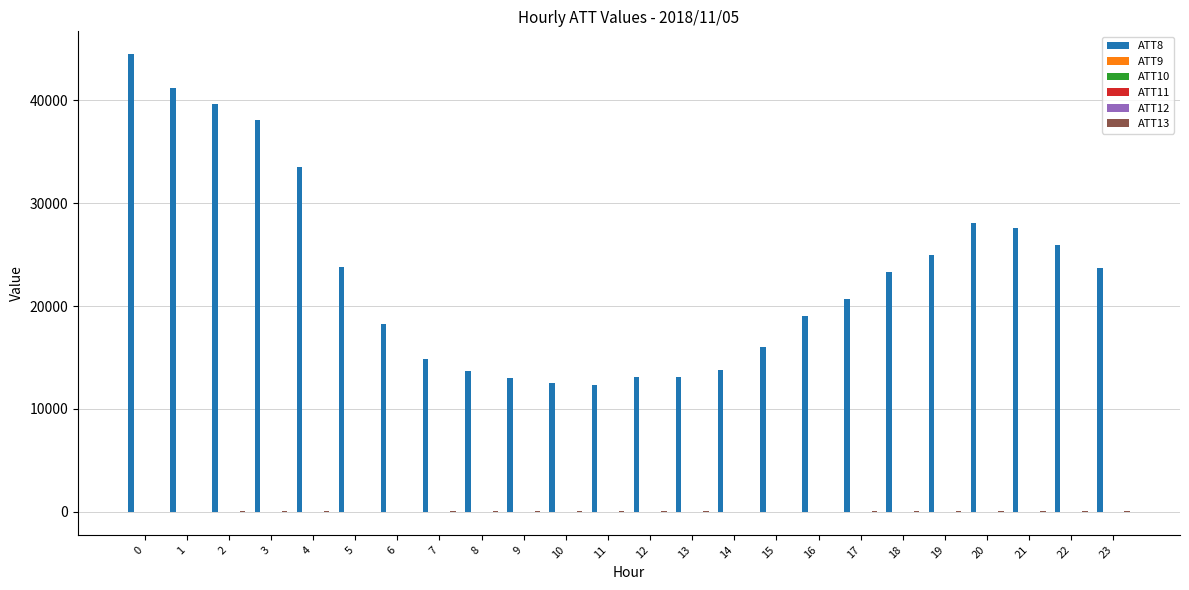

What is the difference between the ATT8 values at 10 and 23?

11200.0